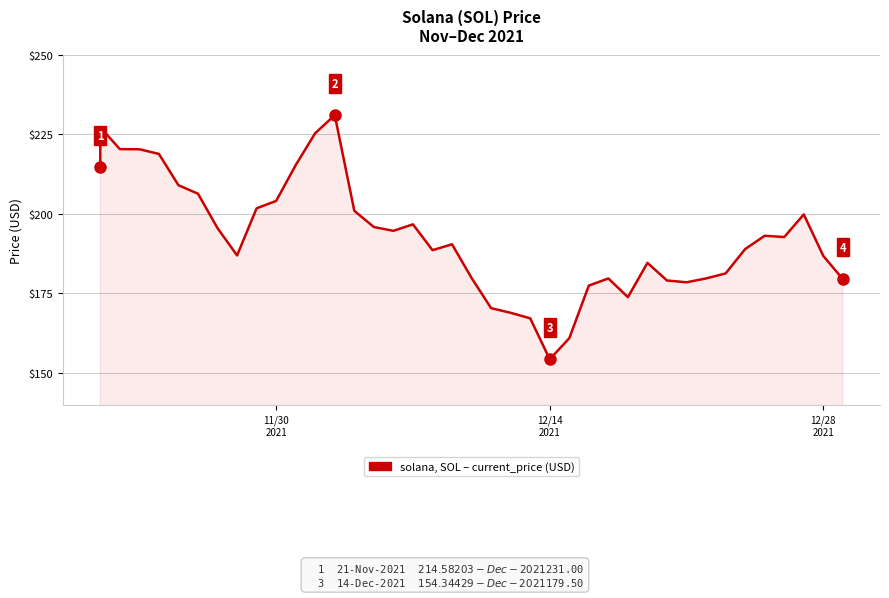

What is the minimum value shown in the chart?

154.3